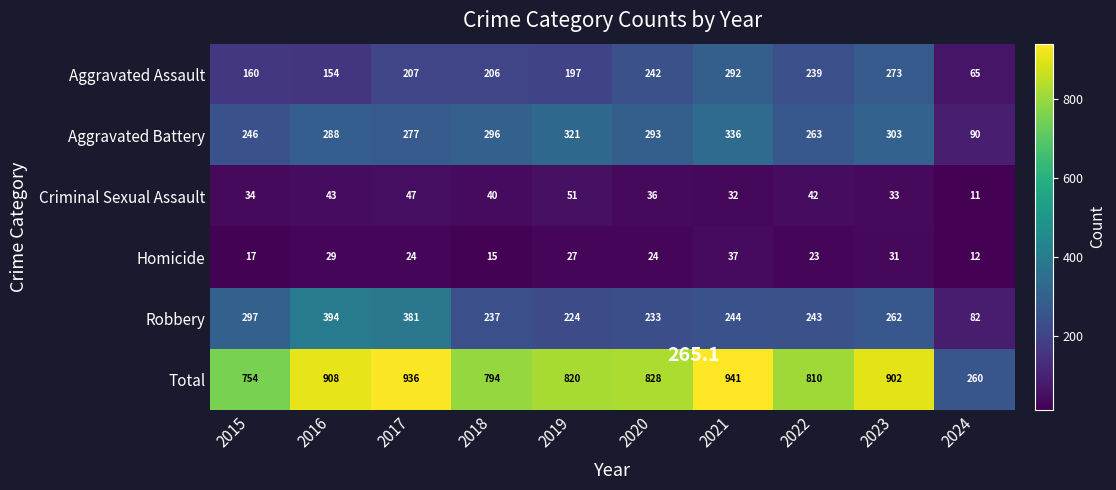

What is the sum of all Aggravated Battery values?

2713